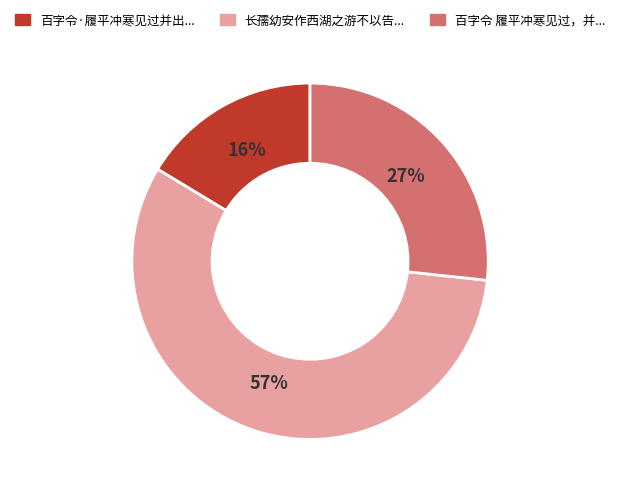

To the nearest percent, what is the average slice percentage?

33%